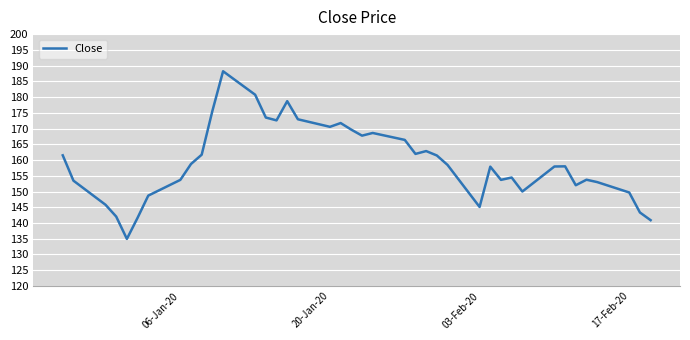

What is the maximum value shown in the chart?

188.2